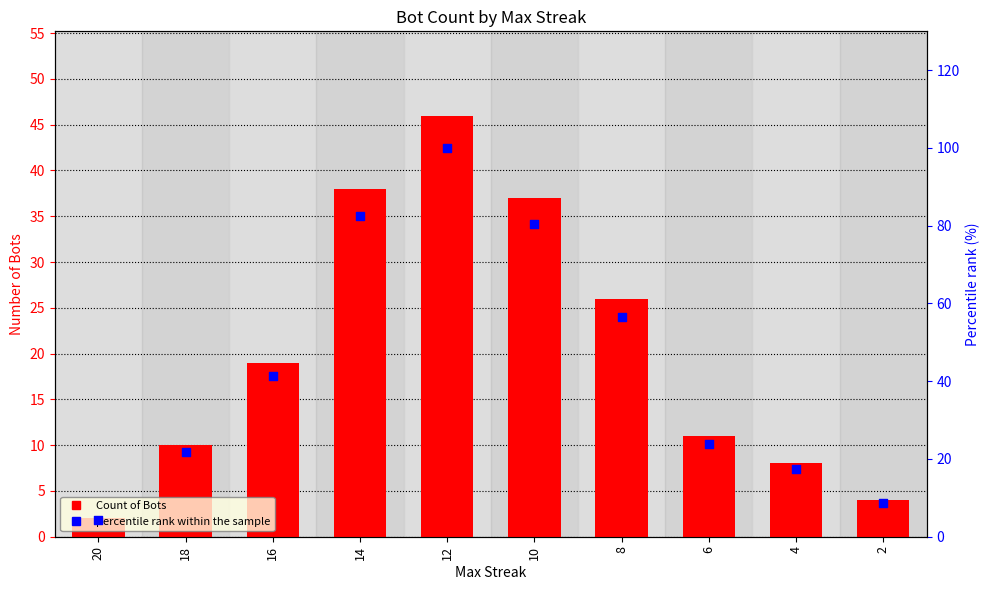

Is the value of percentile rank within the sample at 16 greater than the value of Count of Bots at 14?

Yes